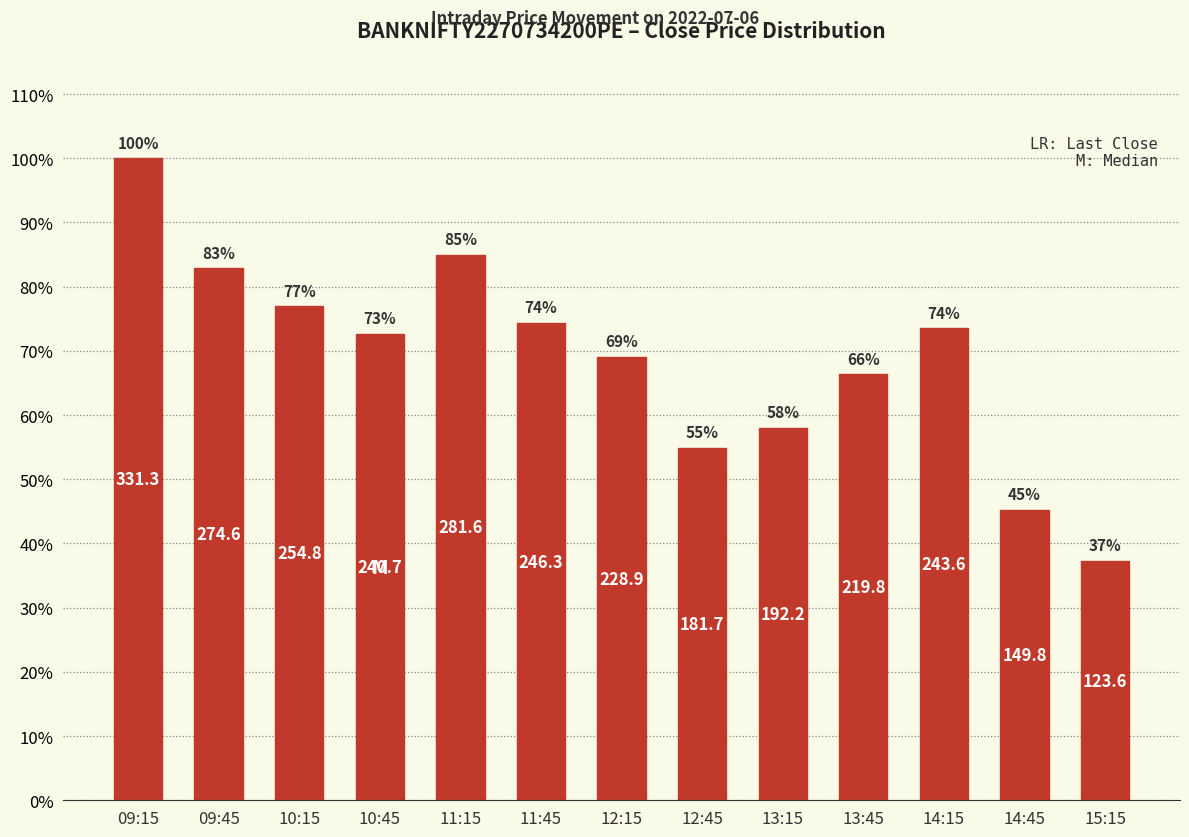

What is the change in value from 10:15 to 15:15?

-39.6